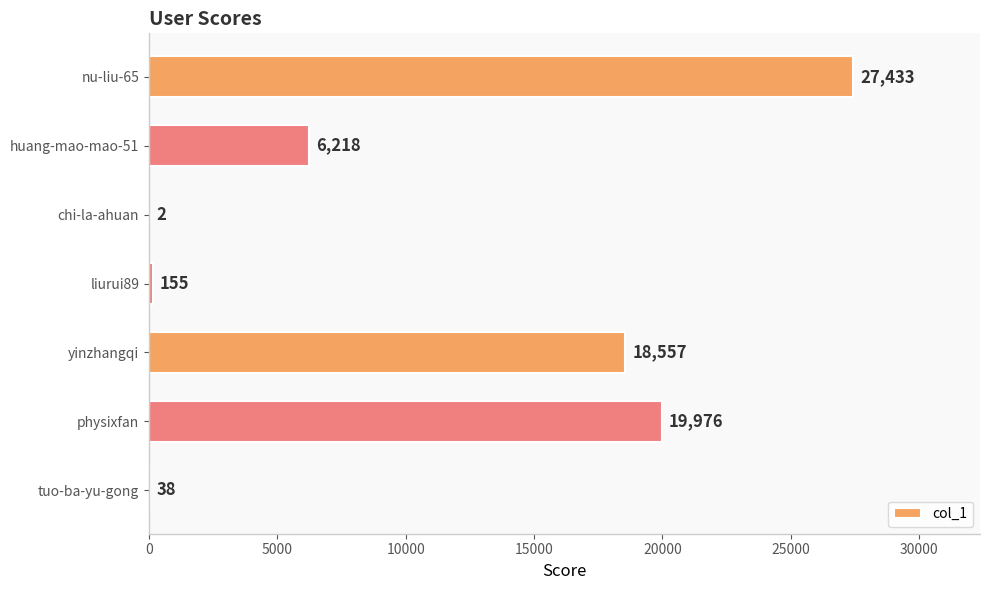

True or false: the data shows 18557 at yinzhangqi.

True